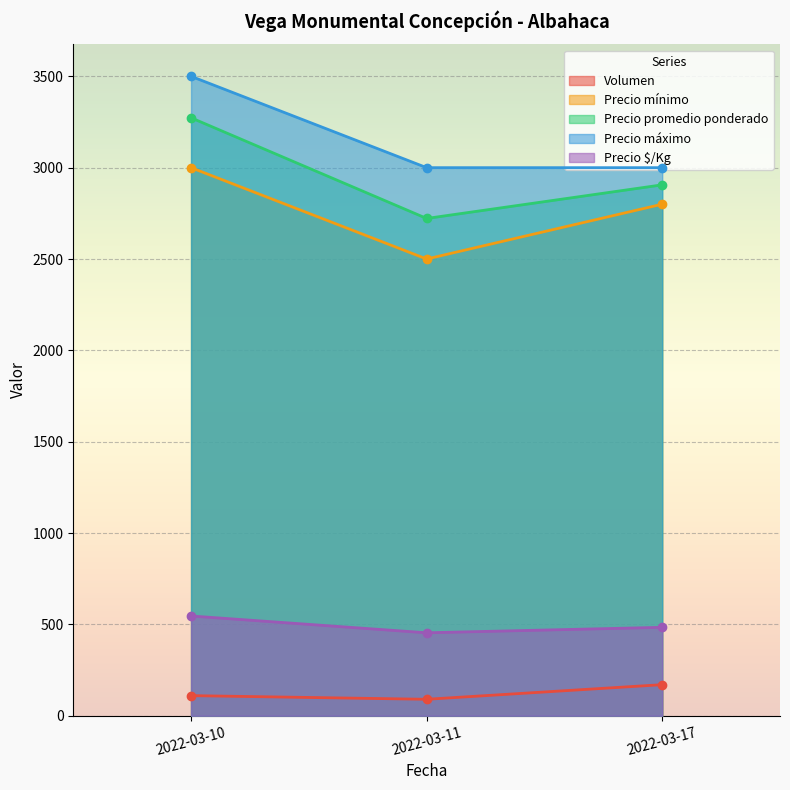

What is the difference between the maximum and minimum values in the Volumen series?

80